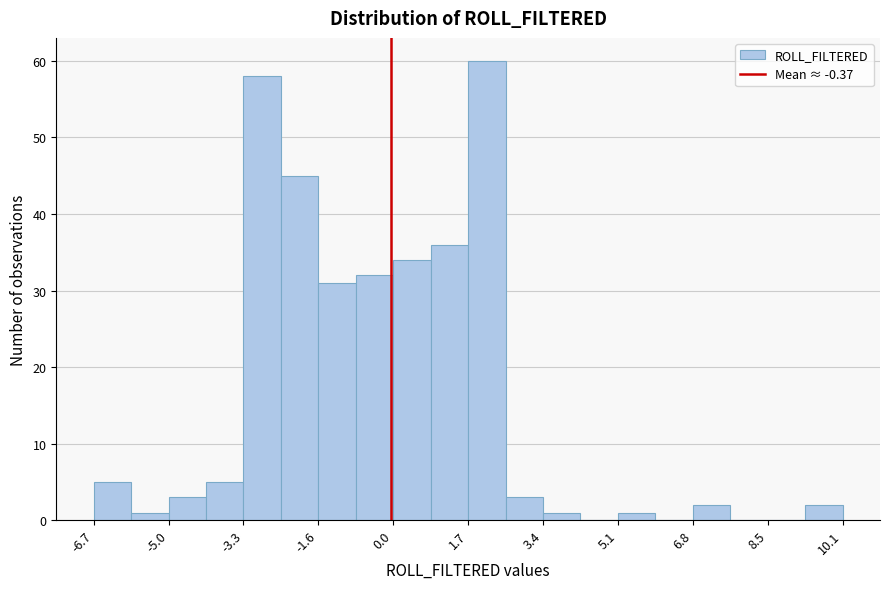

Reading left to right, list every bar in this chart as the range it spans on the x-axis followed by its height. Neither the bar edges nor the heights are printed on the chart, so give them approximately, as read against the axes.

-6.6 to -5.8: 5
-5.8 to -5.0: 1
-5.0 to -4.2: 3
-4.2 to -3.4: 5
-3.4 to -2.4: 58
-2.4 to -1.6: 45
-1.6 to -0.8: 31
-0.8 to 0.0: 32
0.0 to 0.8: 34
0.8 to 1.8: 36
1.8 to 2.6: 60
2.6 to 3.4: 3
3.4 to 4.2: 1
4.2 to 5.0: 0
5.0 to 6.0: 1
6.0 to 6.8: 0
6.8 to 7.6: 2
7.6 to 8.4: 0
8.4 to 9.2: 0
9.2 to 10.2: 2